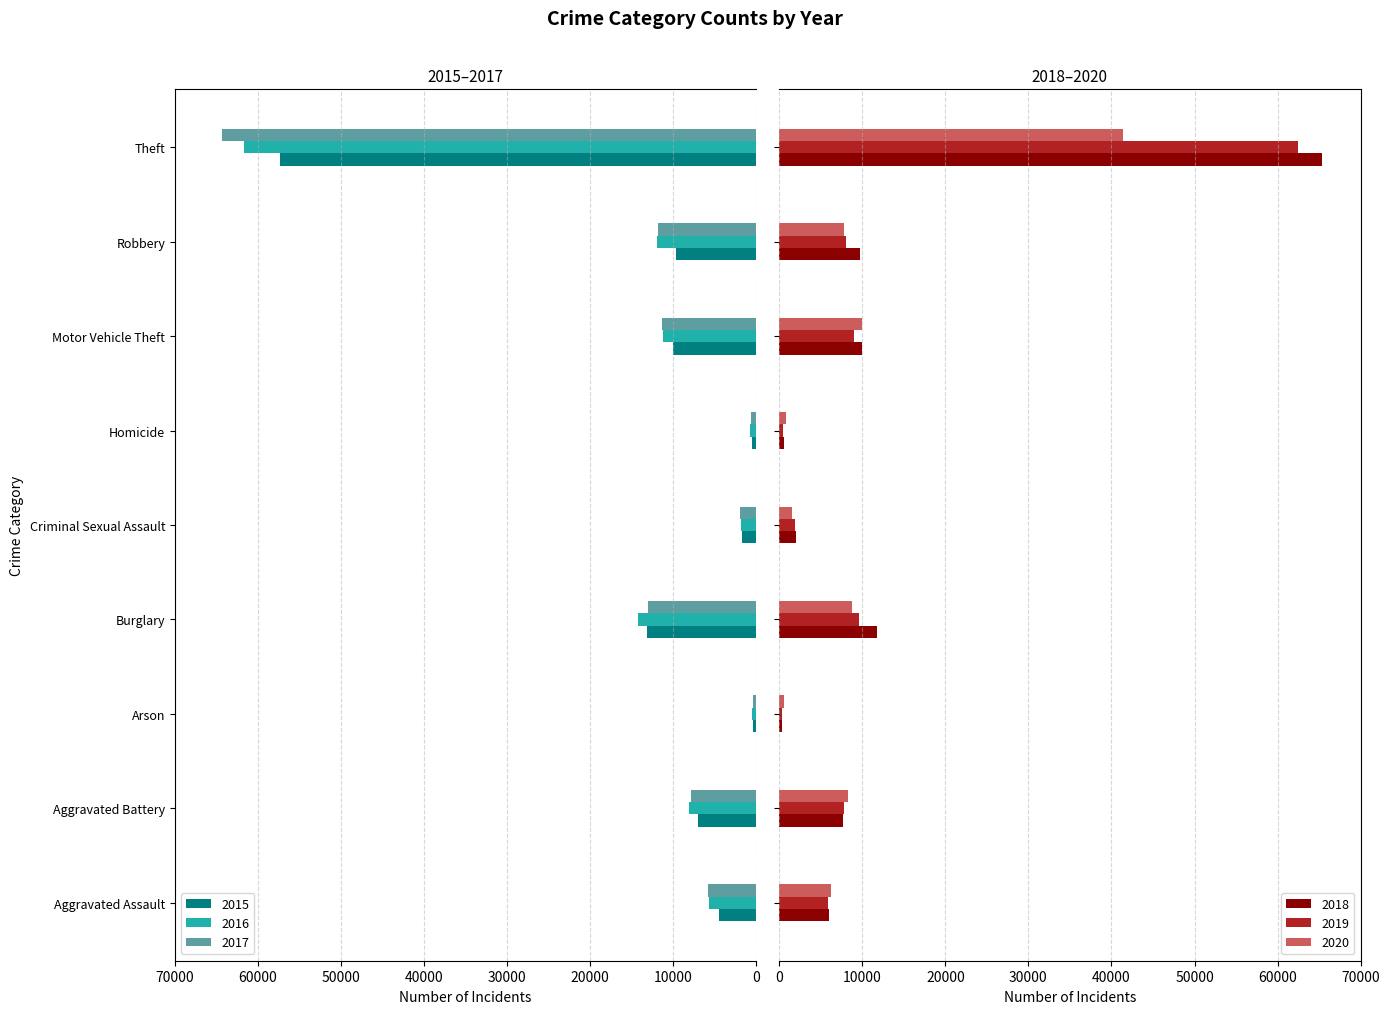

What are all the series names shown in the legend?

2015, 2016, 2017, 2018, 2019, 2020